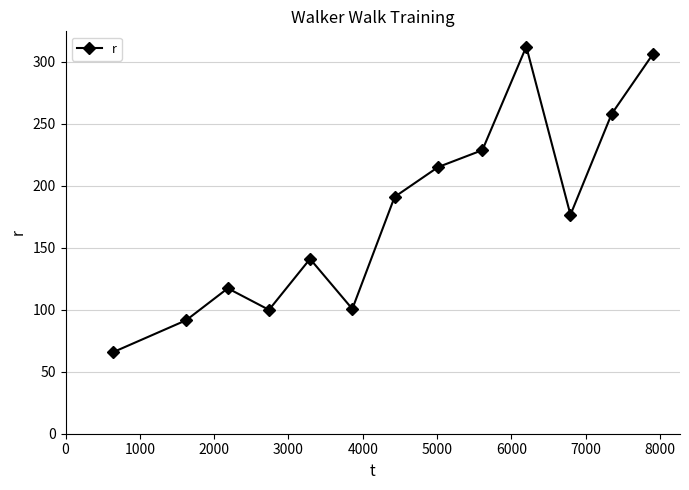

How many interior local peaks (higher than both neighbors) does the data have?

3